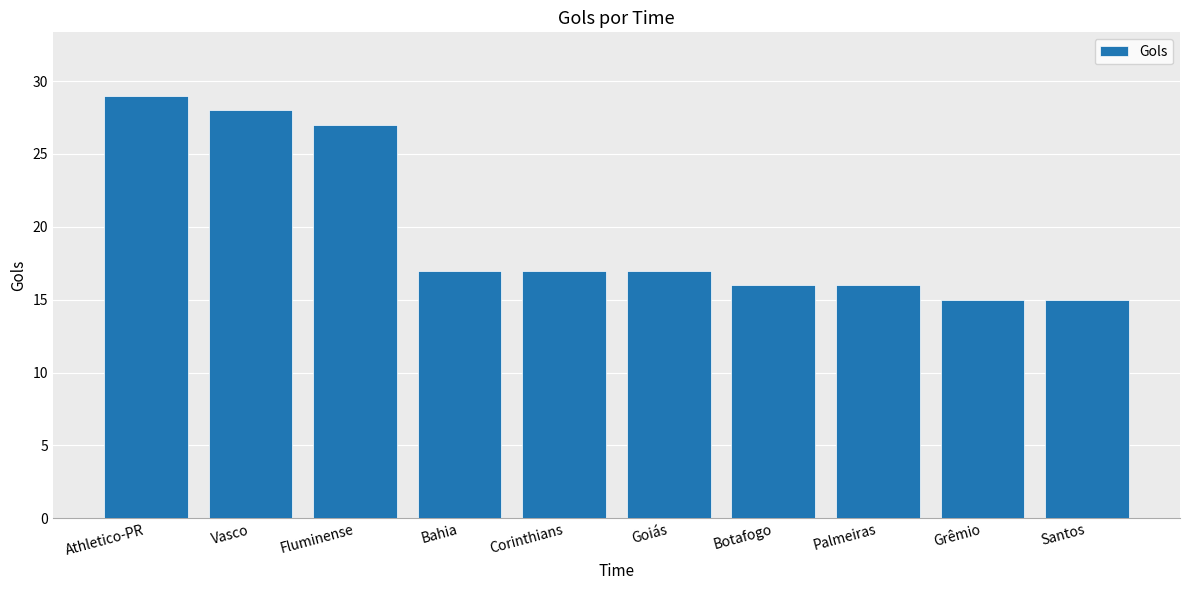

What is the ratio of the value at Corinthians to the value at Goiás?

1.0